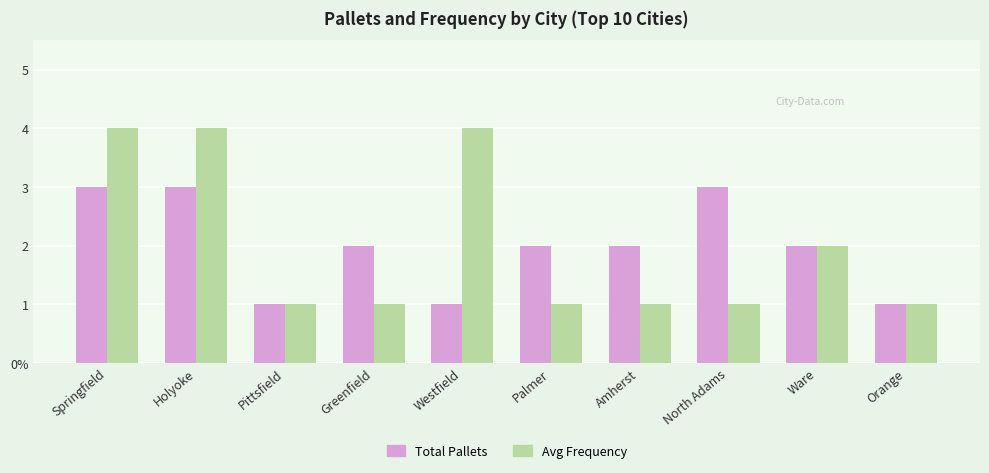

Reading right to left, list all the values displayed in this chart.

Total Pallets: 1	2	3	2	2	1	2	1	3	3
Avg Frequency: 1	2	1	1	1	4	1	1	4	4